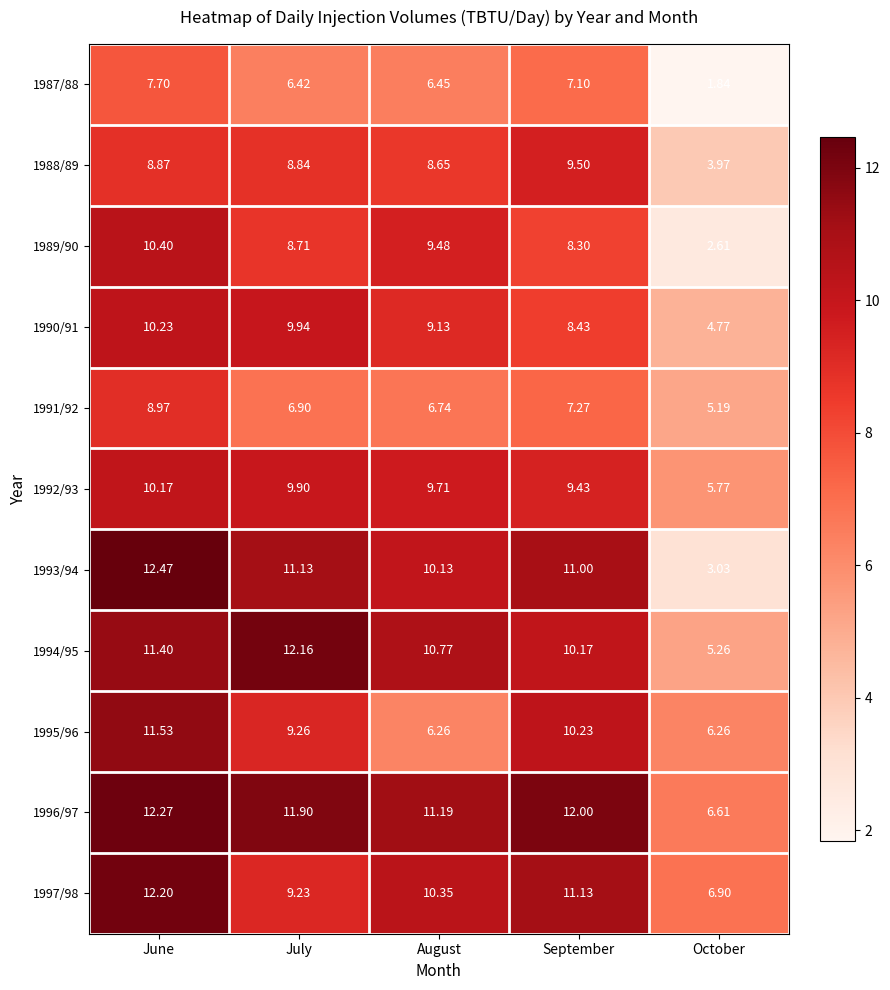

How many categories are shown in the chart?

5